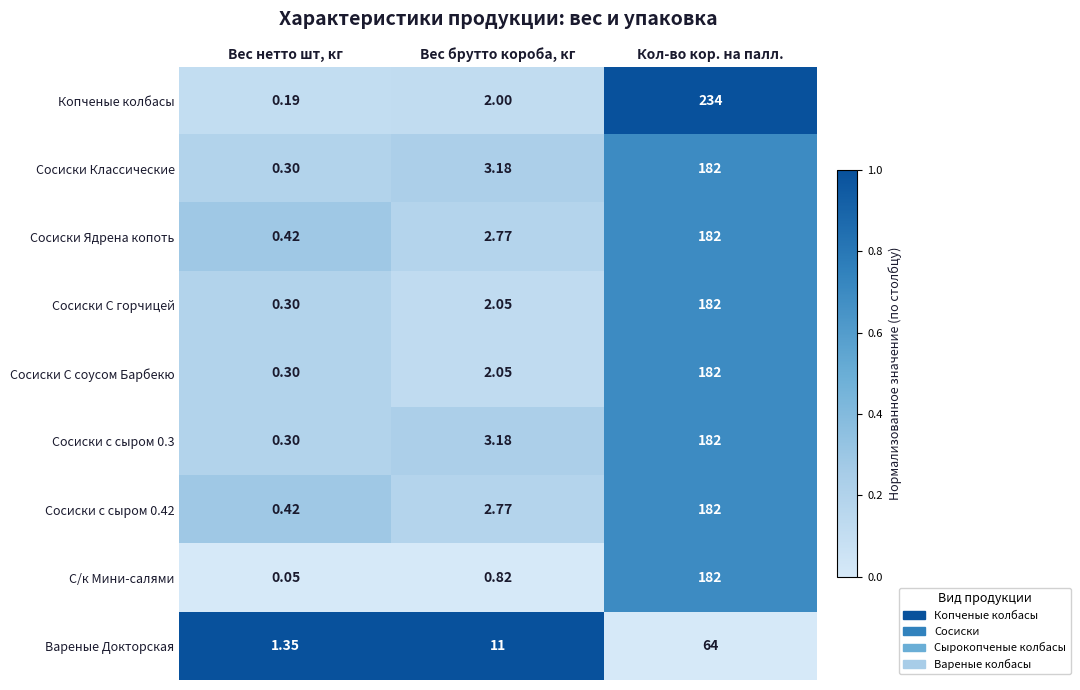

At which category is the sum across all series the highest?

Кол-во кор. на палл.